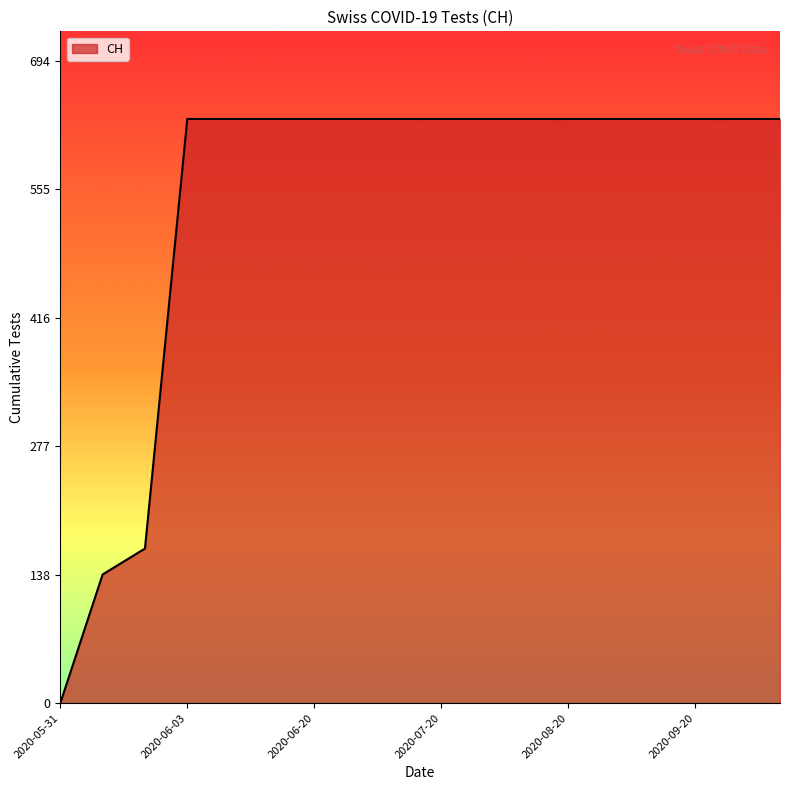

What is the difference between the maximum and second lowest values?

492